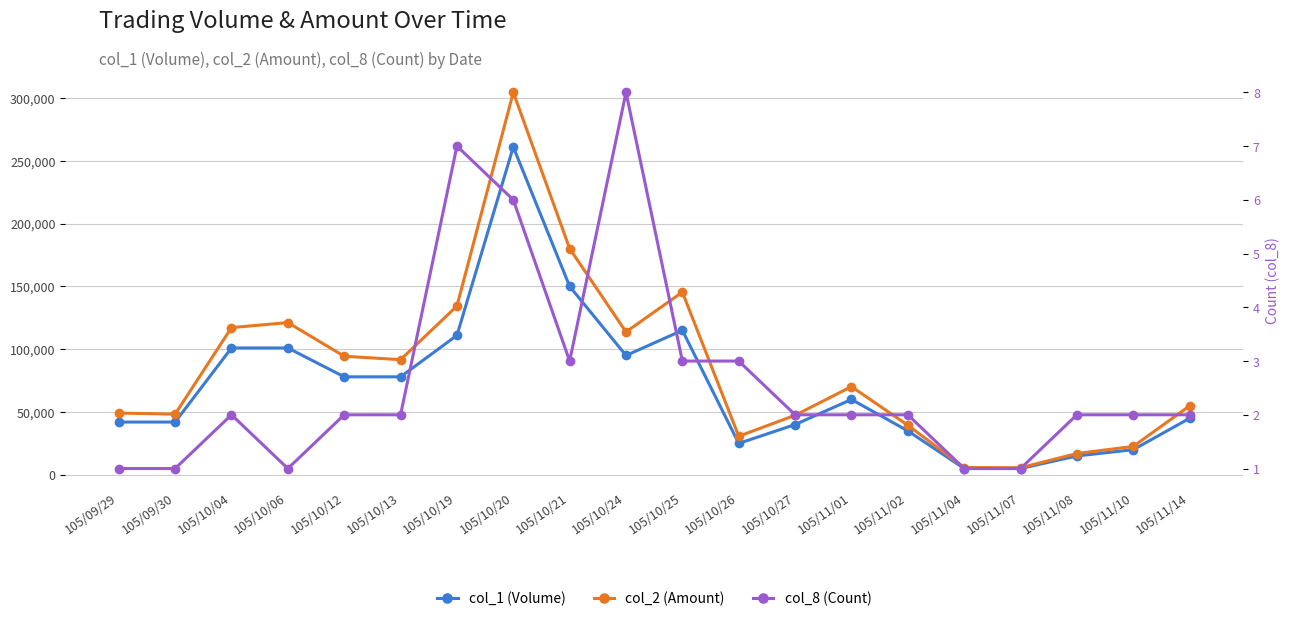

List the series in order of their overall mean, highest first.

col_2 (Amount), col_1 (Volume), col_8 (Count)